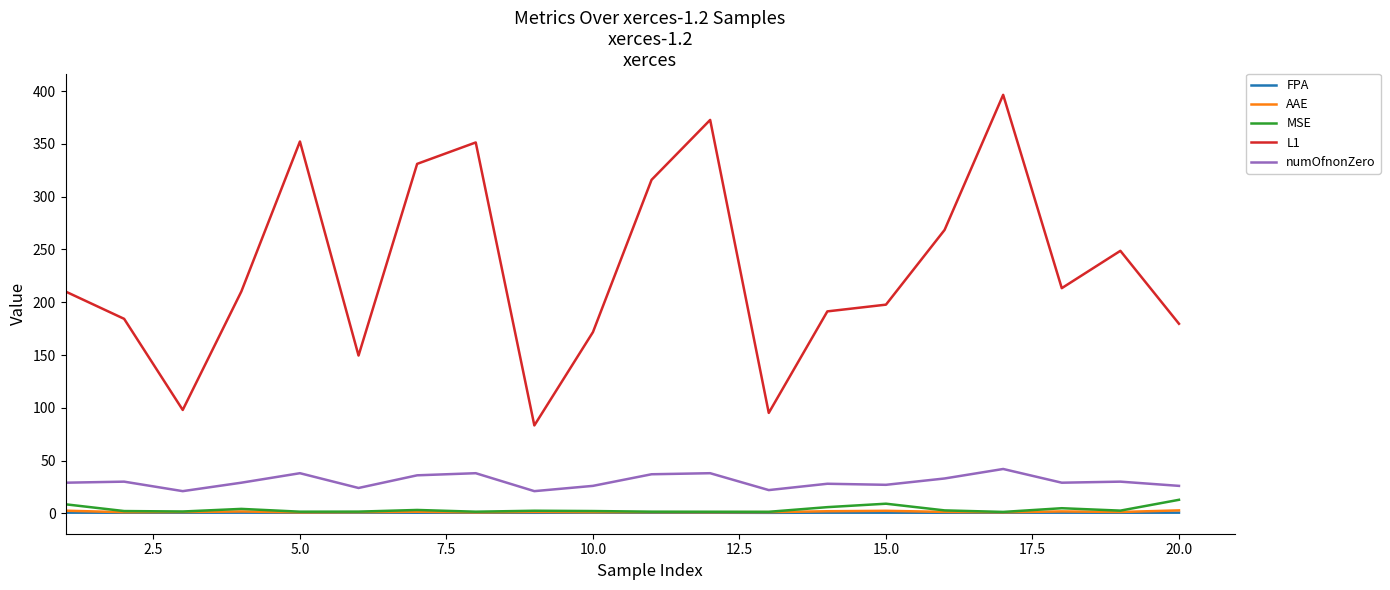

What is the maximum value for MSE?

12.8